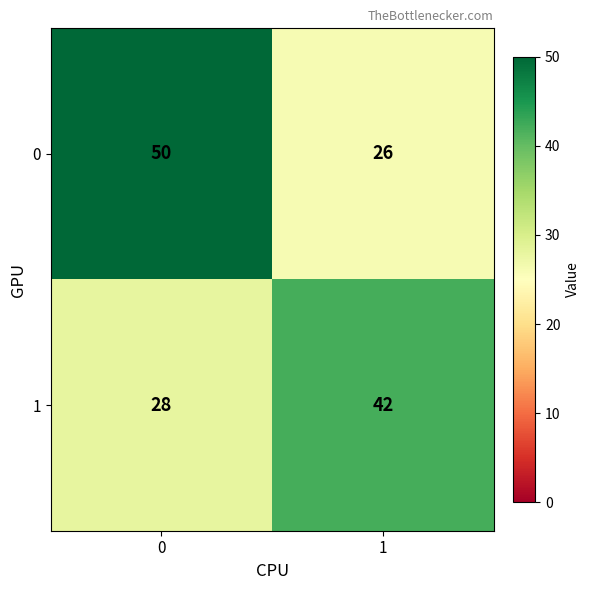

Rank the series by their maximum value, from highest to lowest.

0, 1